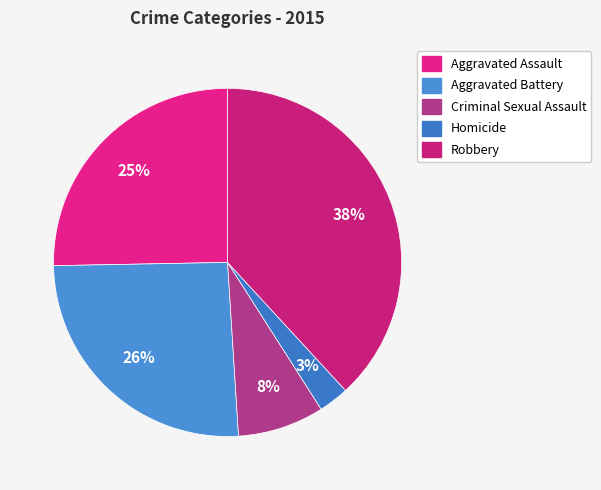

To the nearest percent, what percentage of the pie is Aggravated Battery?

26%